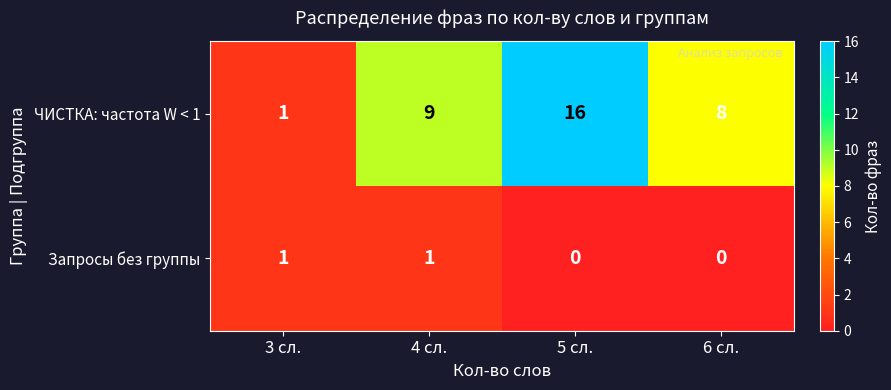

How many series are shown in this chart?

2